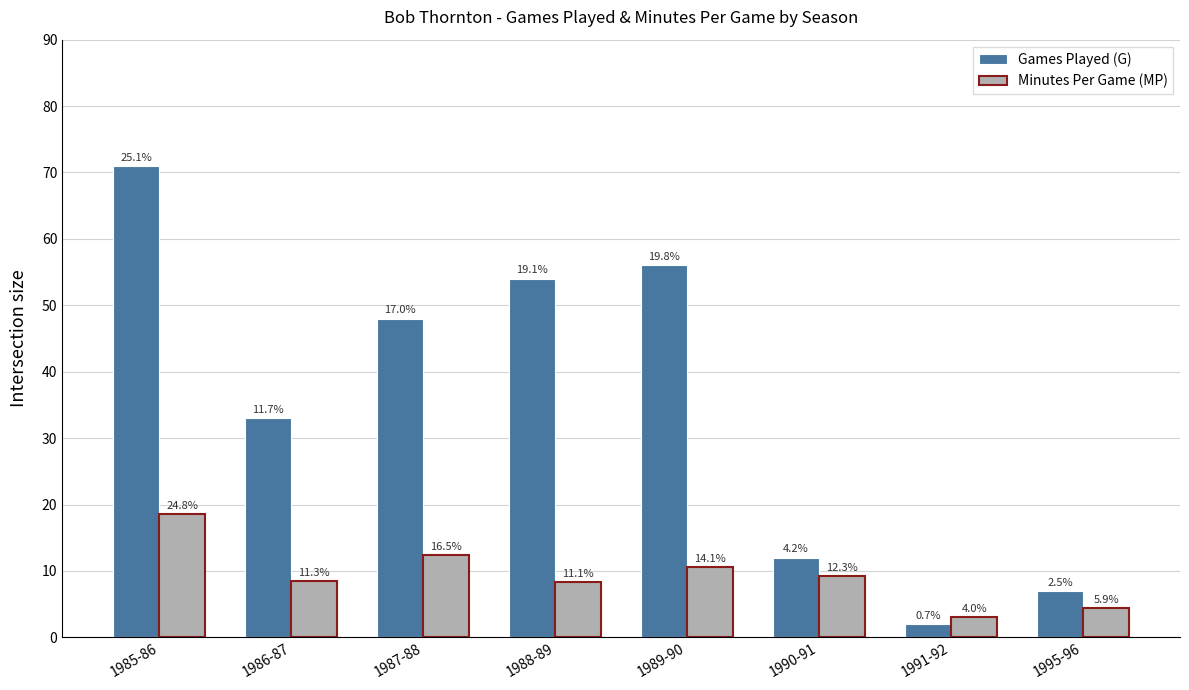

At how many categories does at least one series exceed 45?

4